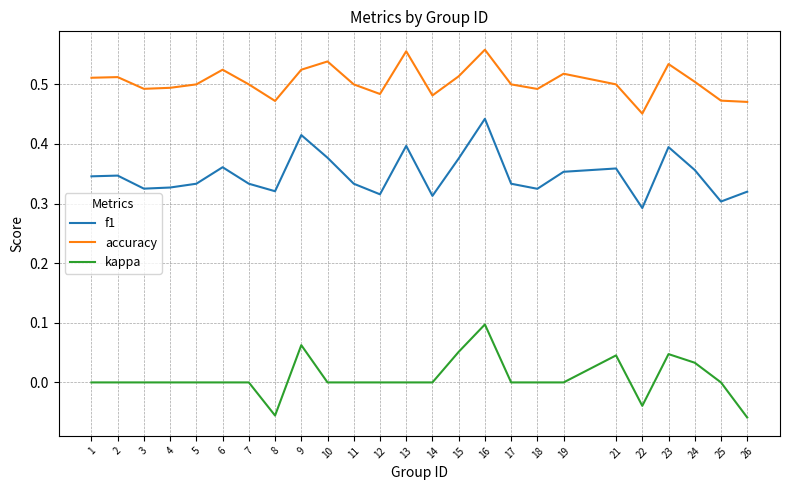

Rank the series at 2 from lowest to highest value.

kappa, f1, accuracy